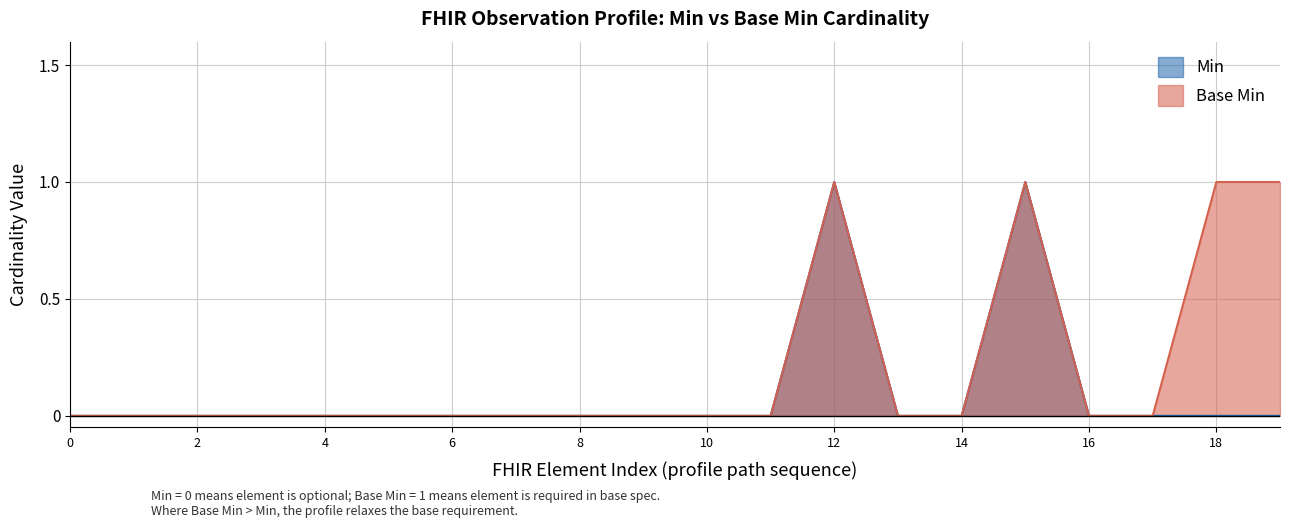

How many lines are shown in the chart?

2